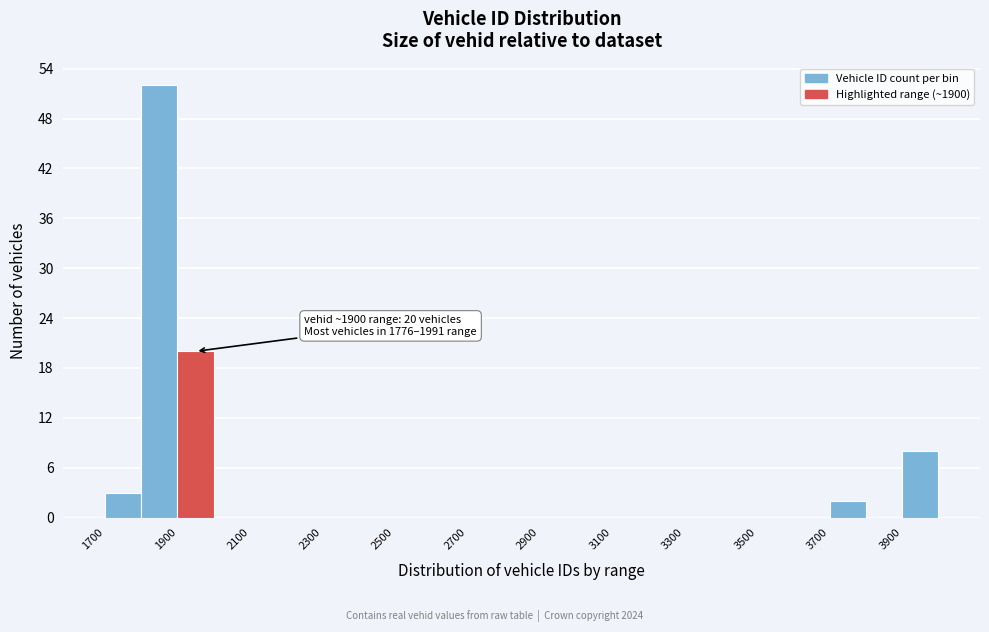

Over which range of the x-axis is the bar tallest?

1800 to 1900